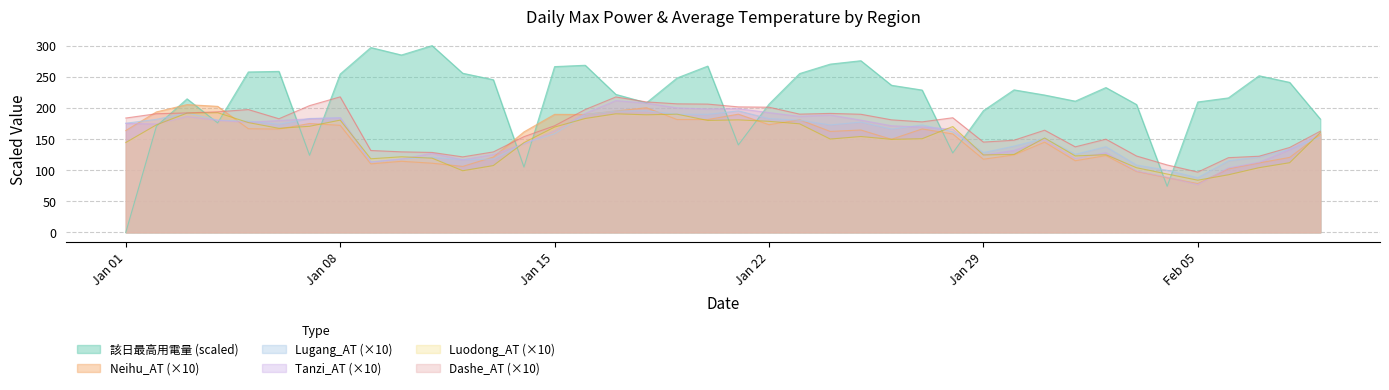

True or false: Luodong_AT and Dashe_AT cross at least once.

False